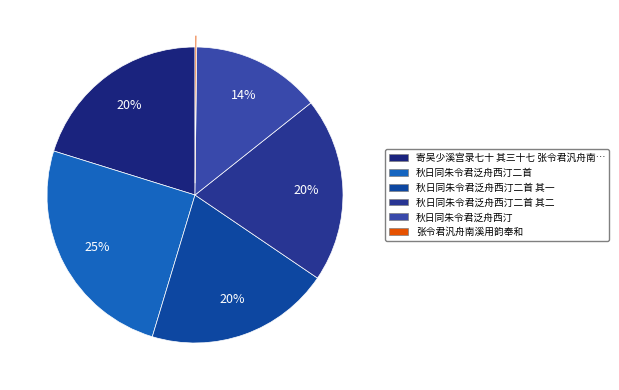

How many segments does this pie chart have?

6